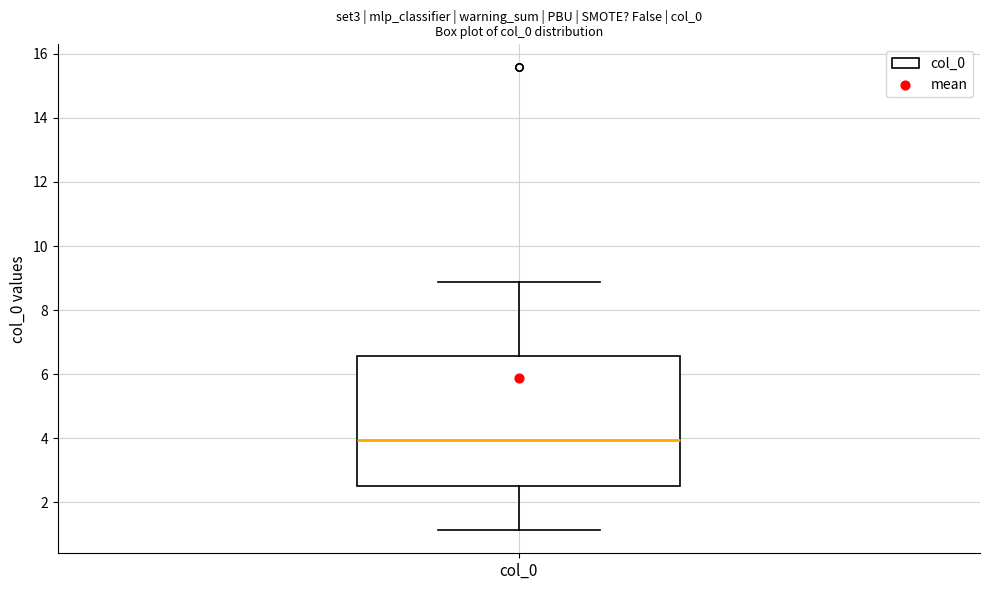

Transcribe this box plot: give where the median line is, the range the box spans, and where the two whiskers end, as read against the y-axis. The values are not printed on the chart, so give them approximately, as read against the axis.

median 4.0, box 2.4 to 6.6, whiskers 1.2 to 8.8